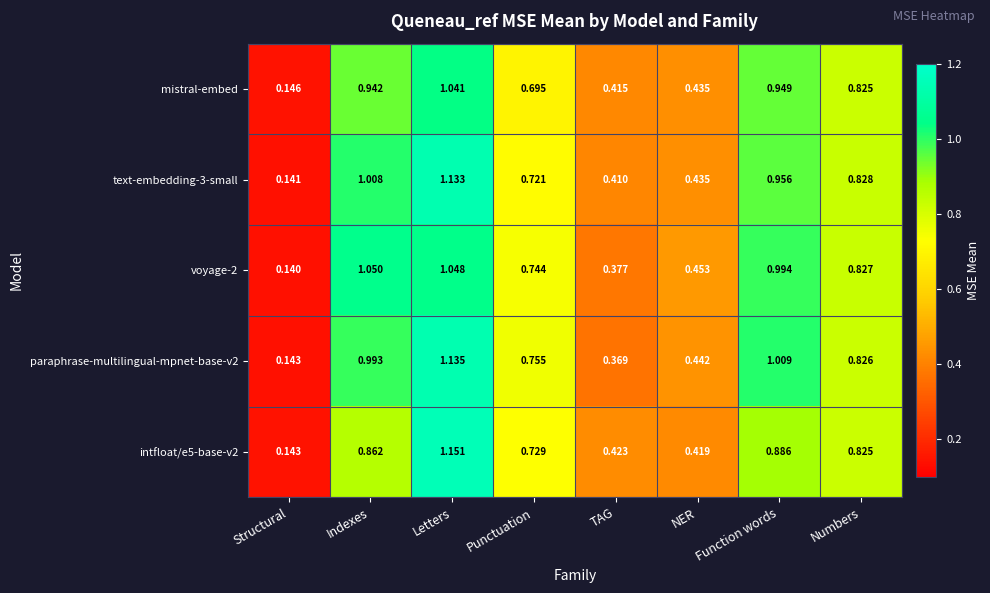

At which label does paraphrase-multilingual-mpnet-base-v2 reach its minimum?

Structural